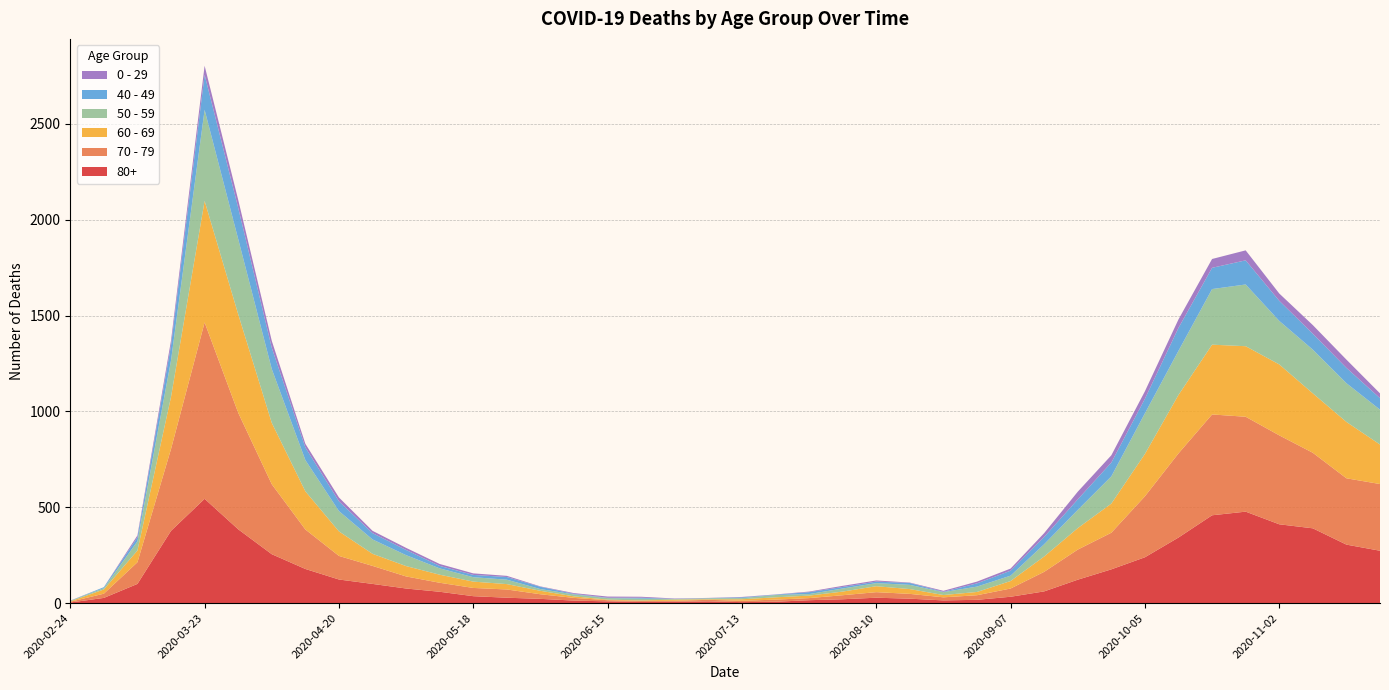

Reading left to right, what are all the values shown in this chart?

80+: 3	27	100	377	544	385	255	178	123	100	76	59	36	28	22	13	9	6	7	9	5	7	15	20	28	23	14	17	33	61	122	176	239	342	458	477	411	390	305	273
70 - 79: 4	22	113	427	920	608	365	206	123	94	63	47	43	43	24	14	6	5	5	8	7	11	11	21	29	25	16	24	43	102	157	191	318	439	526	495	464	394	346	348
60 - 69: 2	22	61	272	634	514	320	199	128	63	54	42	33	28	18	8	3	3	6	3	8	12	13	19	31	25	12	17	39	80	112	152	221	305	364	368	370	310	294	206
50 - 59: 3	7	48	190	475	392	281	163	106	75	57	33	23	23	9	10	8	9	3	5	6	12	8	16	16	22	15	28	28	64	95	142	212	230	290	322	227	228	202	182
40 - 49: 0	5	21	79	183	163	111	66	51	33	27	13	12	14	12	3	2	5	1	1	4	2	10	8	8	10	2	17	26	38	55	72	76	120	111	126	105	83	80	60
0 - 29: 1	0	10	25	47	42	36	19	20	12	11	10	8	6	2	4	6	5	2	1	2	1	3	6	6	2	5	9	11	20	40	38	39	44	46	52	38	45	43	25